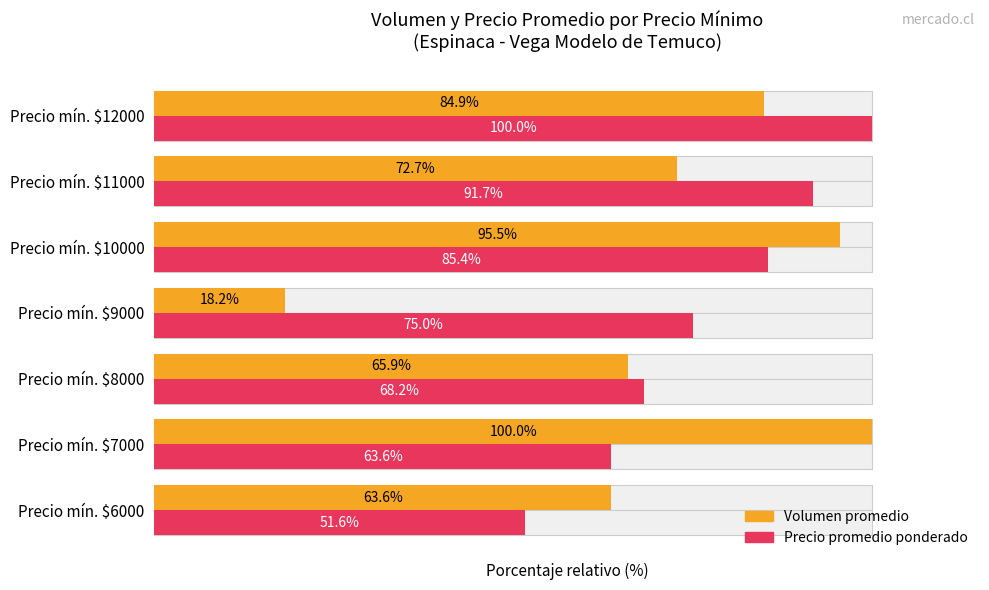

Reading left to right, what are all the values shown in this chart?

Volumen promedio: 63.6	100.0	65.9	18.2	95.5	72.7	84.9
Precio promedio ponderado: 51.6	63.6	68.2	75.0	85.4	91.7	100.0